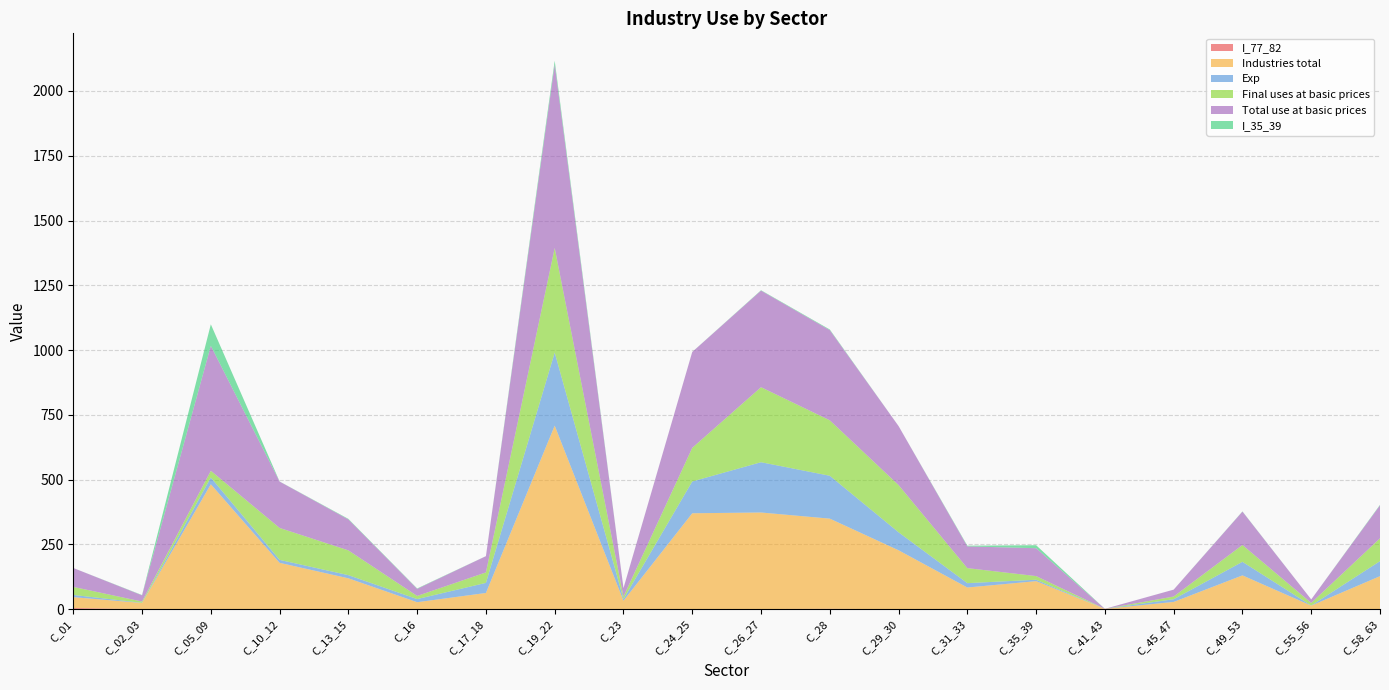

Reading right to left, extract all data points from this chart.

I_77_82: C_58_63=0.7	C_55_56=0.6	C_49_53=1.9	C_45_47=1.8	C_41_43=1.7	C_35_39=0.9	C_31_33=0.1	C_29_30=0.1	C_28=1.9	C_26_27=0.8	C_24_25=0.7	C_23=0.1	C_19_22=0.7	C_17_18=0.3	C_16=0.1	C_13_15=0.1	C_10_12=0.4	C_05_09=0.1	C_02_03=0.3	C_01=4.8
Industries total: C_58_63=127.1	C_55_56=13.5	C_49_53=128.9	C_45_47=26.5	C_41_43=0.0	C_35_39=107.6	C_31_33=83.9	C_29_30=227.6	C_28=347.9	C_26_27=372.7	C_24_25=369.8	C_23=32.8	C_19_22=708.0	C_17_18=62.6	C_16=27.2	C_13_15=119.4	C_10_12=178.9	C_05_09=482.3	C_02_03=23.9	C_01=42.0
Exp: C_58_63=57.9	C_55_56=0.4	C_49_53=52.3	C_45_47=10.4	C_41_43=0.0	C_35_39=5.4	C_31_33=16.8	C_29_30=69.3	C_28=165.4	C_26_27=194.0	C_24_25=122.6	C_23=6.7	C_19_22=281.9	C_17_18=38.9	C_16=12.0	C_13_15=12.2	C_10_12=11.4	C_05_09=26.0	C_02_03=0.7	C_01=8.6
Final uses at basic prices: C_58_63=88.2	C_55_56=10.0	C_49_53=64.9	C_45_47=10.4	C_41_43=0.0	C_35_39=14.1	C_31_33=58.0	C_29_30=182.3	C_28=213.9	C_26_27=289.5	C_24_25=129.9	C_23=9.0	C_19_22=403.7	C_17_18=40.5	C_16=12.1	C_13_15=95.6	C_10_12=123.3	C_05_09=26.0	C_02_03=4.9	C_01=31.0
Total use at basic prices: C_58_63=127.1	C_55_56=13.5	C_49_53=128.9	C_45_47=26.5	C_41_43=0.0	C_35_39=107.6	C_31_33=83.9	C_29_30=227.6	C_28=347.9	C_26_27=372.7	C_24_25=369.8	C_23=32.8	C_19_22=708.0	C_17_18=62.6	C_16=27.2	C_13_15=119.4	C_10_12=178.9	C_05_09=482.3	C_02_03=23.9	C_01=73.0
I_35_39: C_58_63=2.1	C_55_56=0.0	C_49_53=0.8	C_45_47=0.1	C_41_43=0.0	C_35_39=11.5	C_31_33=2.7	C_29_30=0.0	C_28=2.5	C_26_27=1.5	C_24_25=0.2	C_23=0.3	C_19_22=14.4	C_17_18=0.2	C_16=1.7	C_13_15=2.1	C_10_12=0.4	C_05_09=82.8	C_02_03=1.2	C_01=0.0